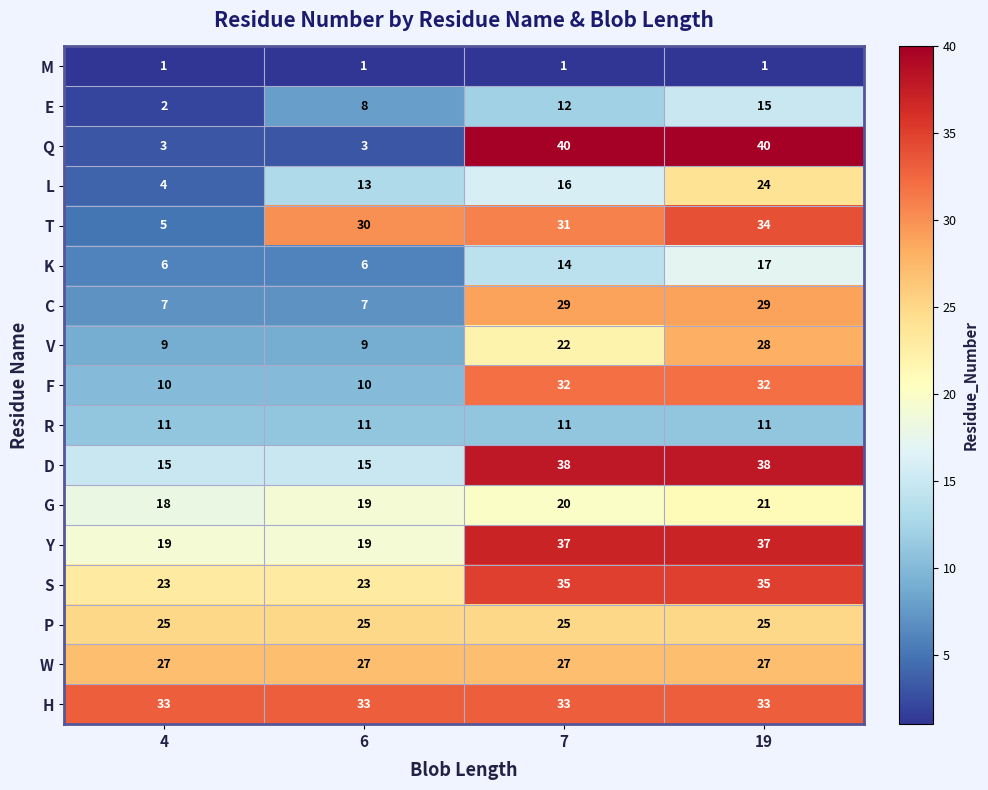

Count the number of data series in this chart.

17